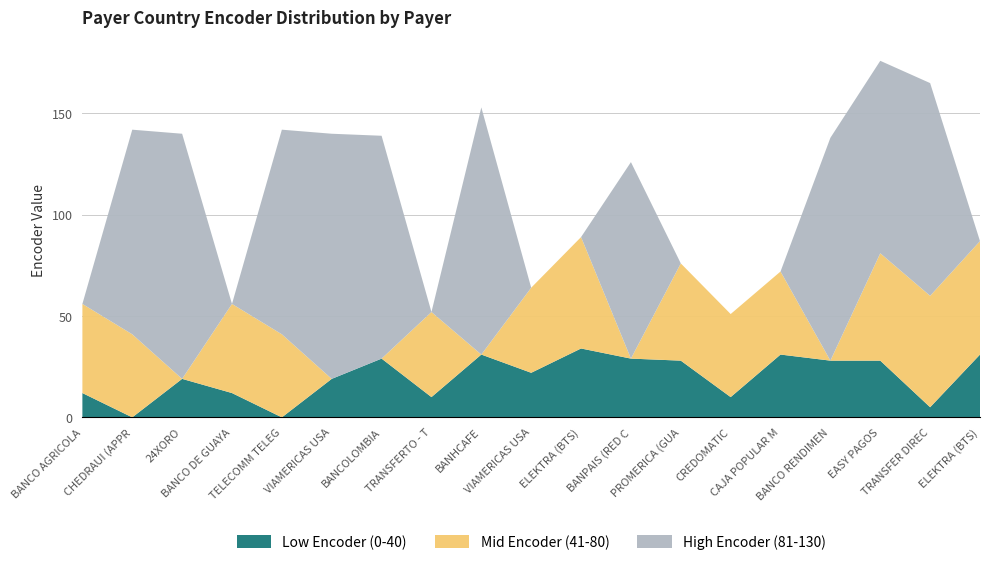

Reading left to right, extract all data points from this chart.

Low Encoder (0-40): BANCO AGRICOLA_EL SALVADOR=12	CHEDRAUI (APPRIZA)_MEXICO=0	24XORO_MEXICO=19	BANCO DE GUAYAQUIL_ECUADOR=12	TELECOMM TELEGRAFOS (APPRIZA)_MEXICO=0	VIAMERICAS USA DEPOSITS_UNITED STATES=19	BANCOLOMBIA_COLOMBIA=29	TRANSFERTO - THUNES_NIGERIA=10	BANHCAFE_HONDURAS=31	VIAMERICAS USA DEPOSITS_UNITED STATES 2=22	ELEKTRA (BTS)_GUATEMALA=34	BANPAIS (RED CHAPINA)_HONDURAS=29	PROMERICA (GUA)_GUATEMALA=28	CREDOMATIC_EL SALVADOR=10	CAJA POPULAR MEXICANA (UT)_MEXICO=31	BANCO RENDIMENTO_BRAZIL=28	EASY PAGOS_ECUADOR=28	TRANSFER DIRECTO_MEXICO=5	ELEKTRA (BTS)_HONDURAS=31
Mid Encoder (41-80): BANCO AGRICOLA_EL SALVADOR=44	CHEDRAUI (APPRIZA)_MEXICO=41	24XORO_MEXICO=0	BANCO DE GUAYAQUIL_ECUADOR=44	TELECOMM TELEGRAFOS (APPRIZA)_MEXICO=41	VIAMERICAS USA DEPOSITS_UNITED STATES=0	BANCOLOMBIA_COLOMBIA=0	TRANSFERTO - THUNES_NIGERIA=42	BANHCAFE_HONDURAS=0	VIAMERICAS USA DEPOSITS_UNITED STATES 2=42	ELEKTRA (BTS)_GUATEMALA=55	BANPAIS (RED CHAPINA)_HONDURAS=0	PROMERICA (GUA)_GUATEMALA=48	CREDOMATIC_EL SALVADOR=41	CAJA POPULAR MEXICANA (UT)_MEXICO=41	BANCO RENDIMENTO_BRAZIL=0	EASY PAGOS_ECUADOR=53	TRANSFER DIRECTO_MEXICO=55	ELEKTRA (BTS)_HONDURAS=56
High Encoder (81-130): BANCO AGRICOLA_EL SALVADOR=0	CHEDRAUI (APPRIZA)_MEXICO=101	24XORO_MEXICO=121	BANCO DE GUAYAQUIL_ECUADOR=0	TELECOMM TELEGRAFOS (APPRIZA)_MEXICO=101	VIAMERICAS USA DEPOSITS_UNITED STATES=121	BANCOLOMBIA_COLOMBIA=110	TRANSFERTO - THUNES_NIGERIA=0	BANHCAFE_HONDURAS=122	VIAMERICAS USA DEPOSITS_UNITED STATES 2=0	ELEKTRA (BTS)_GUATEMALA=0	BANPAIS (RED CHAPINA)_HONDURAS=97	PROMERICA (GUA)_GUATEMALA=0	CREDOMATIC_EL SALVADOR=0	CAJA POPULAR MEXICANA (UT)_MEXICO=0	BANCO RENDIMENTO_BRAZIL=110	EASY PAGOS_ECUADOR=95	TRANSFER DIRECTO_MEXICO=105	ELEKTRA (BTS)_HONDURAS=0